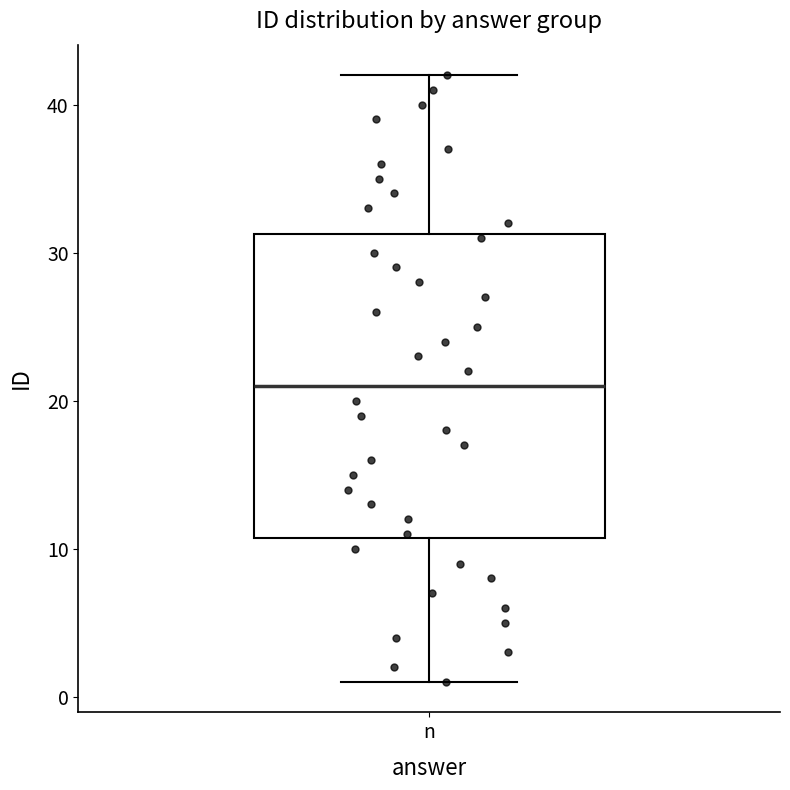

Where does the median line of the box for n sit on the y-axis? The values are not printed on the chart, so give them approximately, as read against the axis.

21